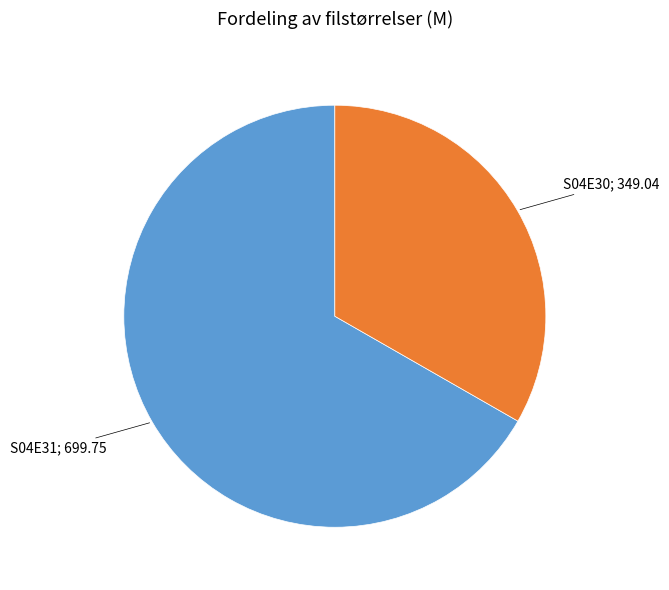

Does any single category account for the majority?

Yes